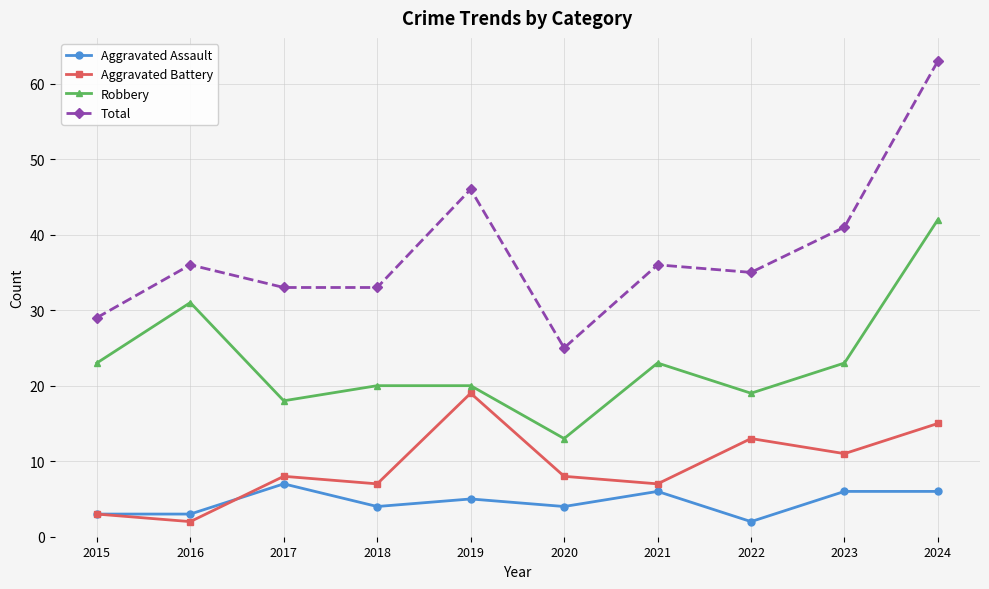

What is the value of the Robbery point at the 10th from the left?

42